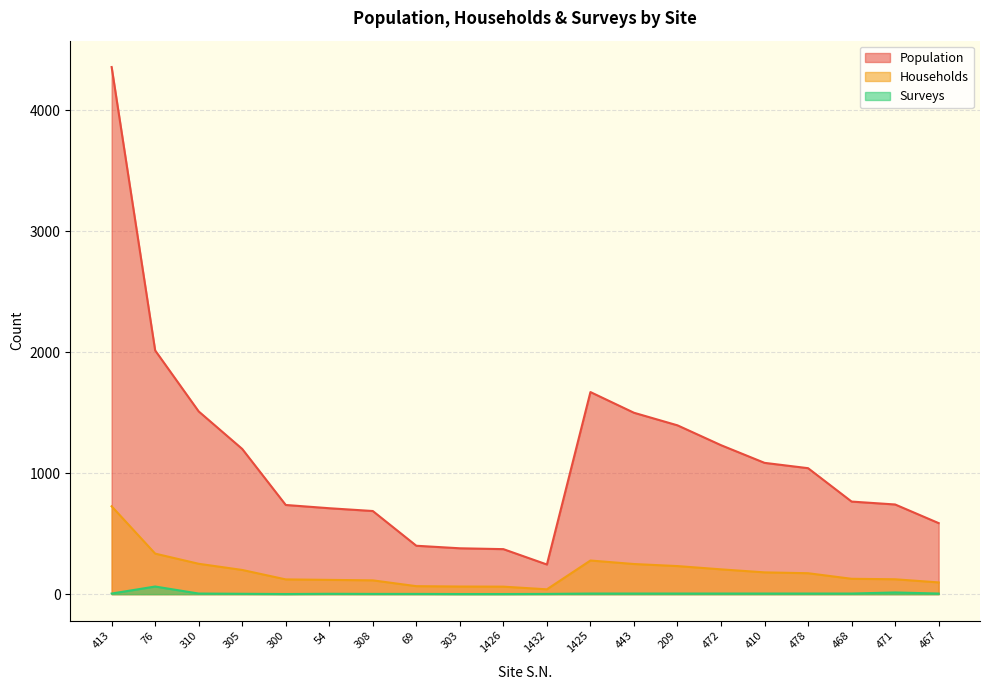

At which label does Surveys reach its minimum?

300